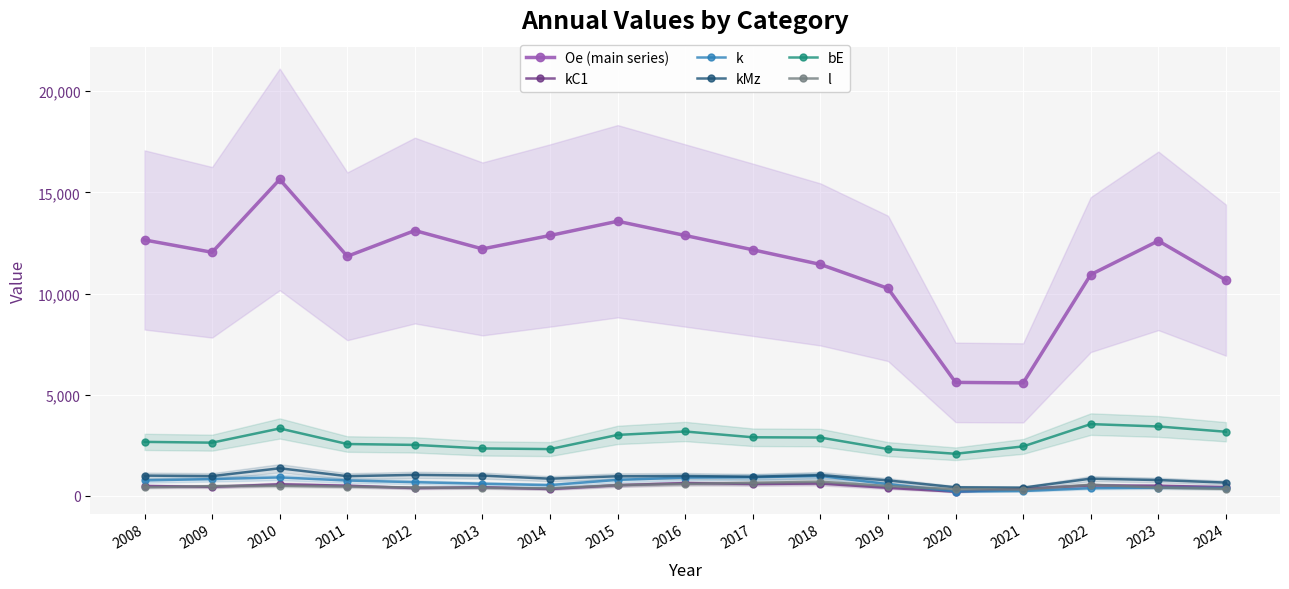

What is the value of the bE point at the 16th from the left?

3432